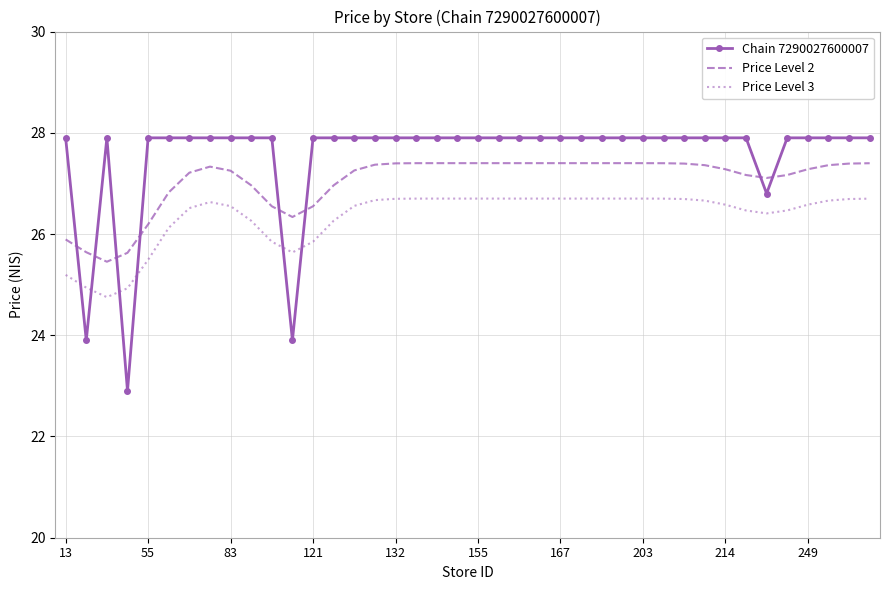

What is the lowest value of the Price Level 2 series?

25.5